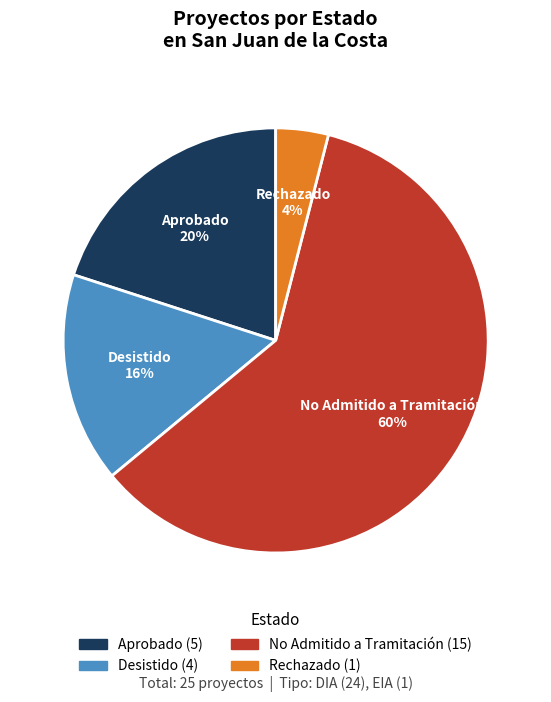

Do Rechazado and Desistido together represent more than half of the pie?

No